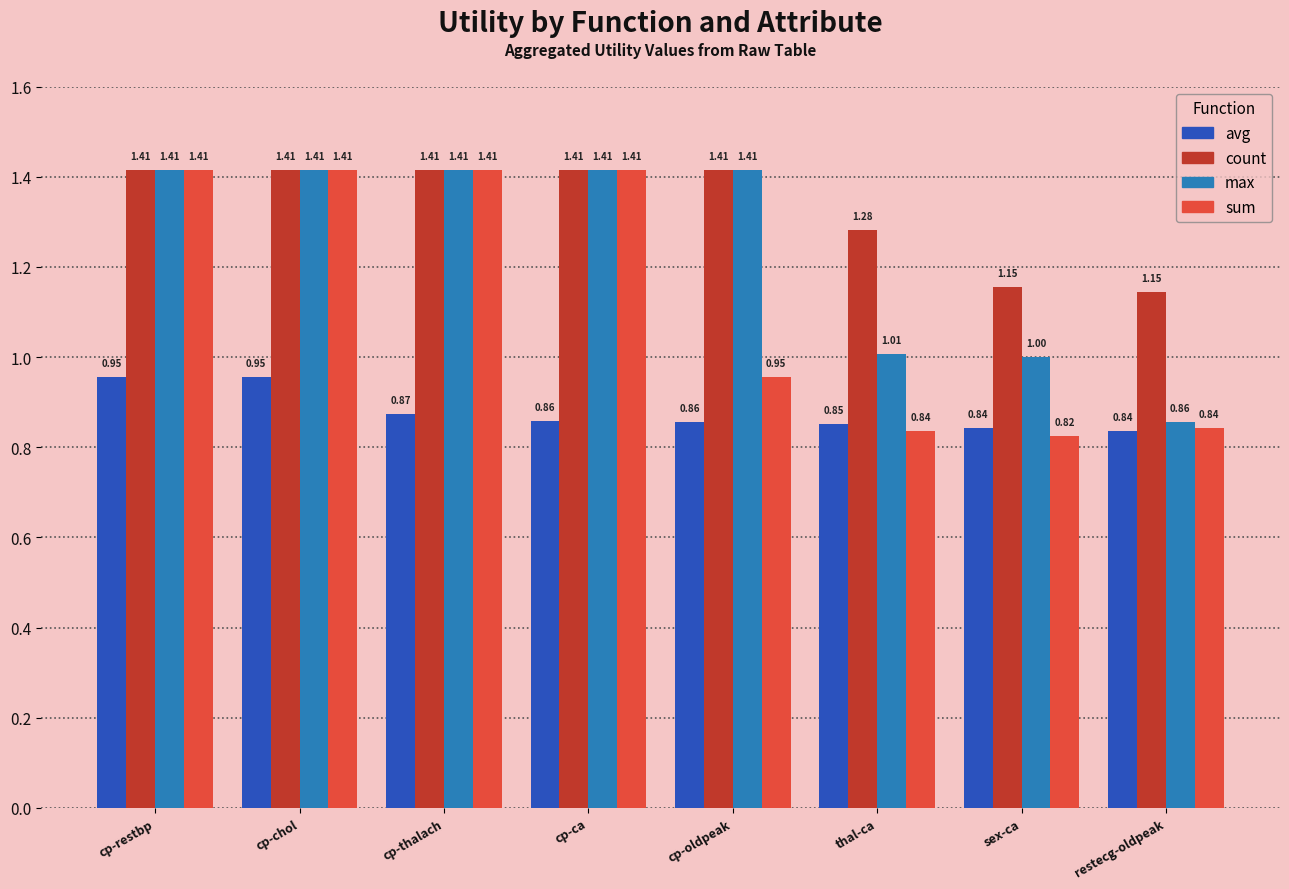

How many groups of bars are there?

8